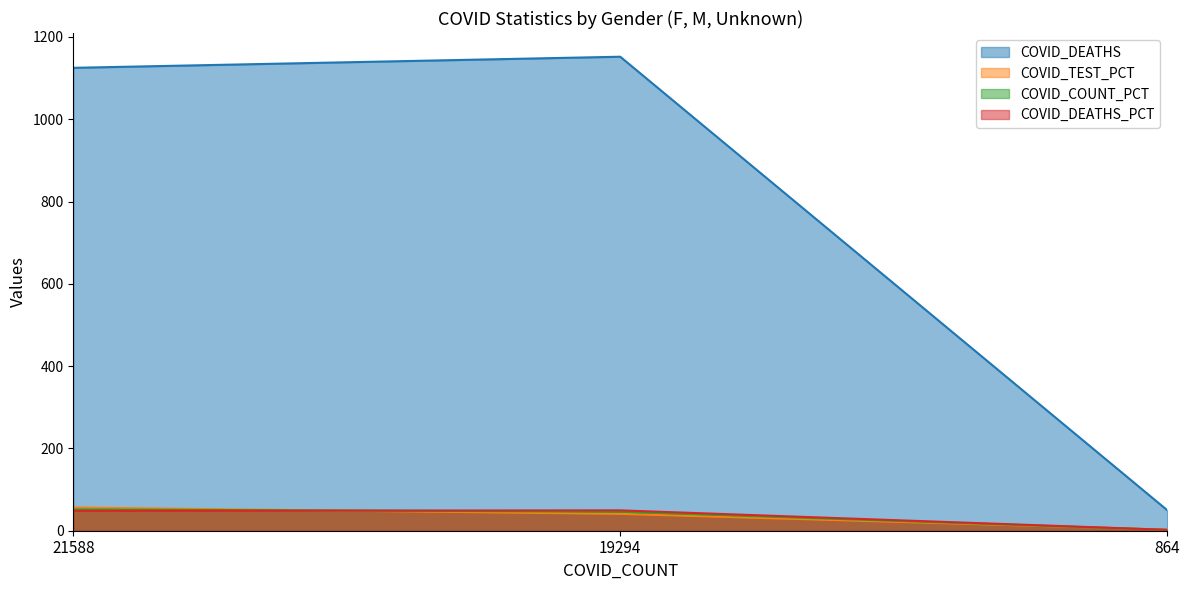

Which has a higher value, 864 or 21588?

21588